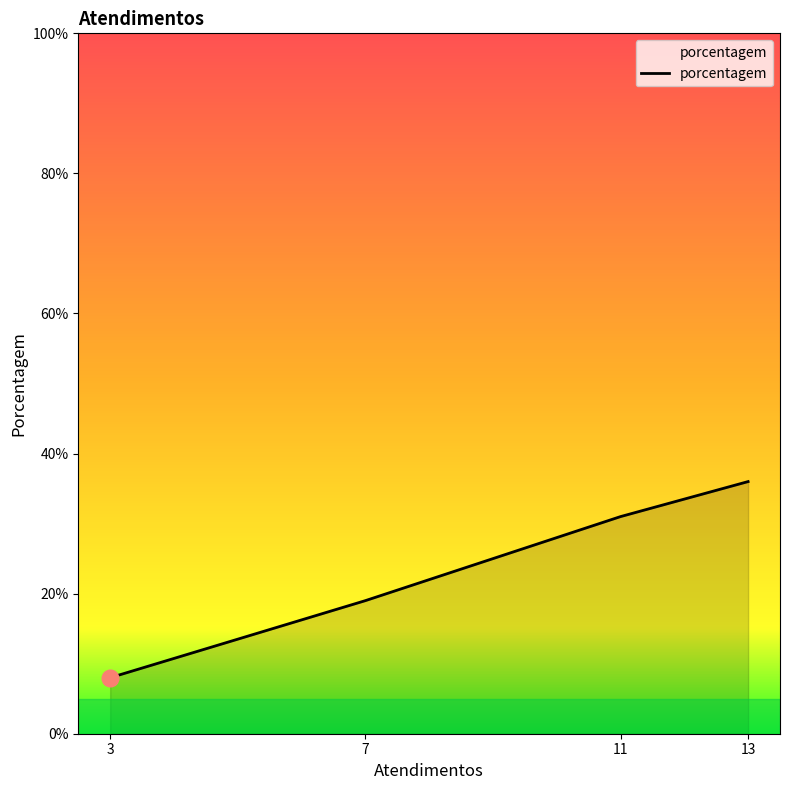

Read the value at 11, to the nearest 5.

30